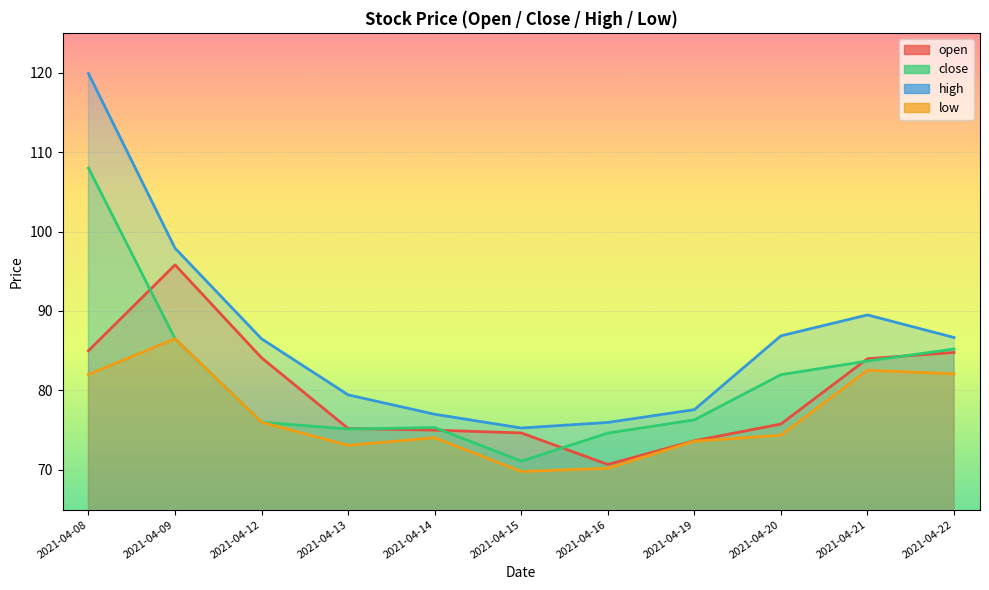

Where is the first local minimum for high?

2021-04-15